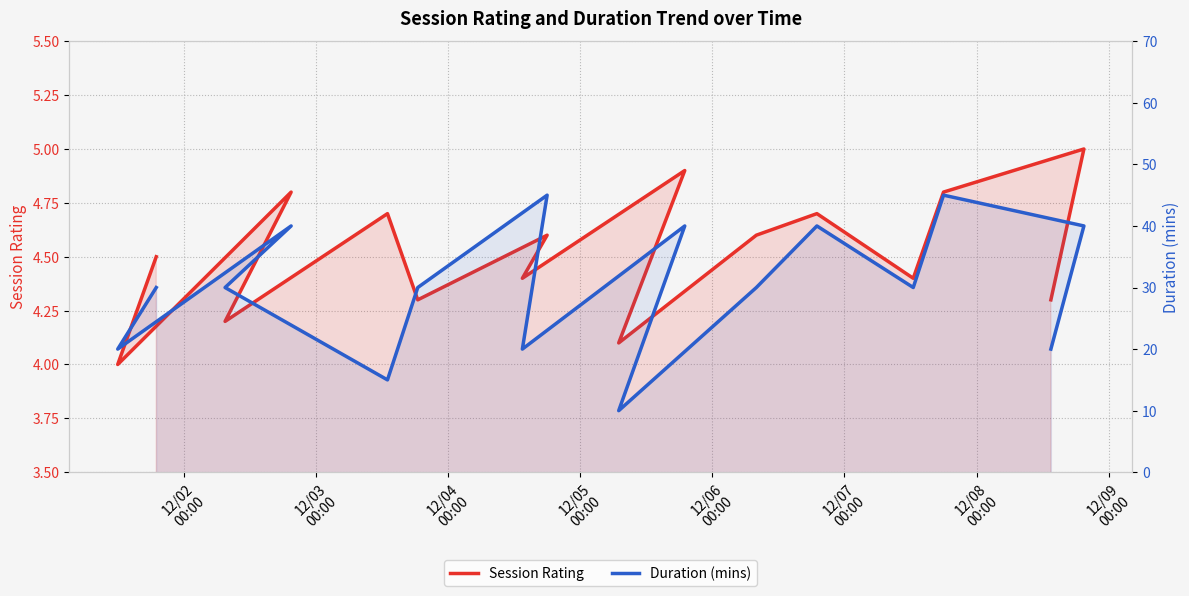

Which series has the largest total across all categories?

Duration (mins)